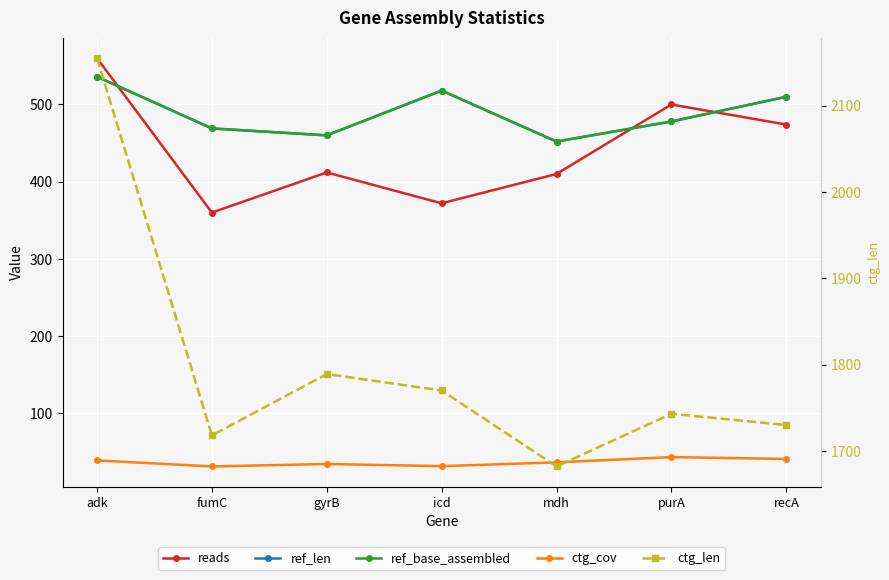

How many values in the ref_base_assembled series are below 478?

3